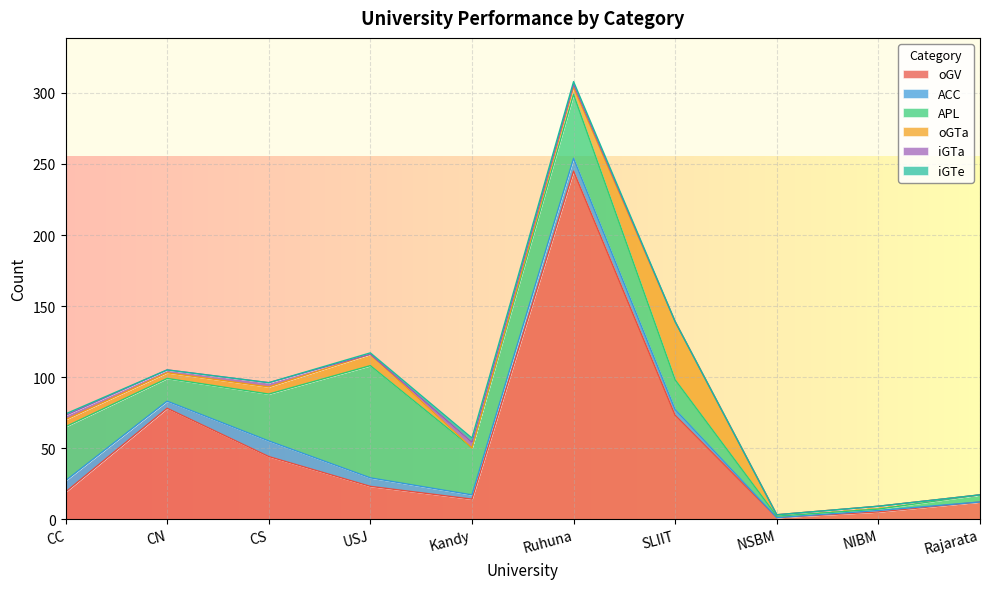

True or false: ACC and APL intersect in this chart.

False